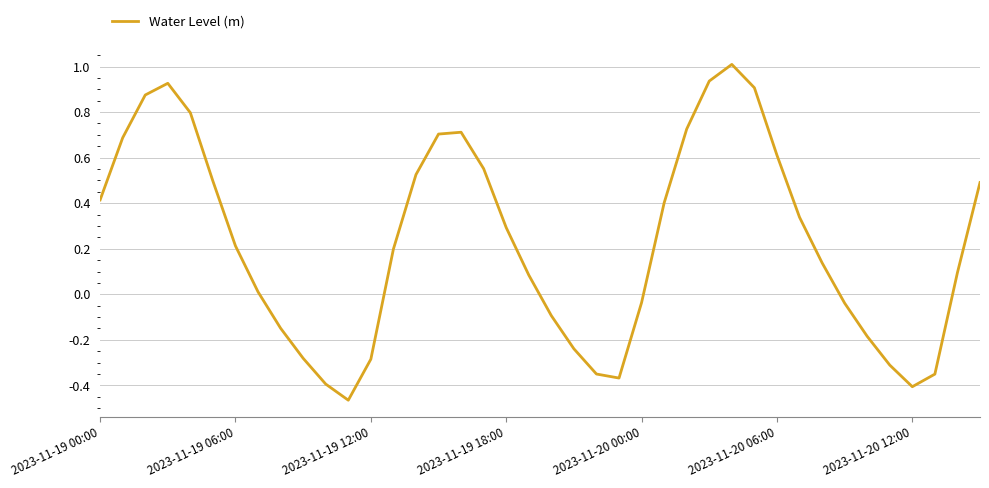

What is the greatest value displayed?

1.0